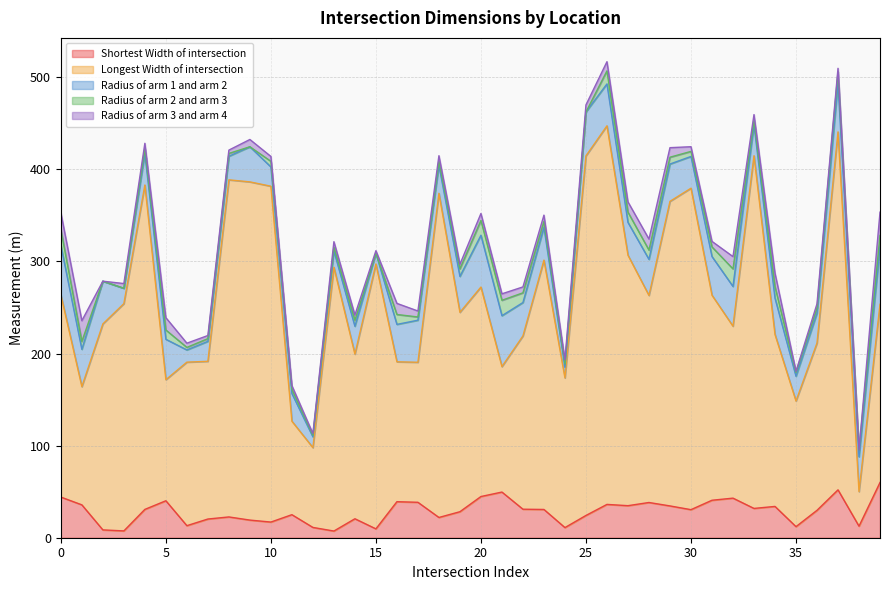

Reading left to right, transcribe all the data shown in this chart.

Shortest_Width_of_intersection: 0=44.1	1=35.7	2=8.5	3=7.4	4=30.8	5=40.1	6=13.1	7=20.3	8=22.6	9=19.1	10=17.0	11=25.0	12=11.2	13=7.3	14=20.6	15=9.6	16=39.1	17=38.5	18=22.0	19=28.2	20=44.7	21=49.6	22=31.0	23=30.7	24=11.0	25=24.2	26=36.2	27=34.8	28=38.2	29=34.5	30=30.5	31=40.7	32=43.0	33=31.8	34=34.0	35=12.0	36=29.8	37=52.0	38=12.5	39=60.0
Longest_Width_of_intersection: 0=219.7	1=128.3	2=223.6	3=246.8	4=352.2	5=131.4	6=177.5	7=171.2	8=366.0	9=367.2	10=364.6	11=101.5	12=86.6	13=286.4	14=178.7	15=287.6	16=151.9	17=152.0	18=351.9	19=216.5	20=227.4	21=136.2	22=188.2	23=270.7	24=162.5	25=390.4	26=411.0	27=272.0	28=224.8	29=330.7	30=349.0	31=222.6	32=186.7	33=382.9	34=186.7	35=136.4	36=181.6	37=388.7	38=37.5	39=193.4
Radius_of_arm_1_and_arm_2_: 0=53.7	1=40.5	2=46.4	3=16.7	4=34.0	5=43.9	6=13.2	7=21.7	8=25.6	9=38.1	10=21.0	11=30.1	12=11.7	13=17.7	14=30.2	15=11.6	16=40.6	17=45.7	18=30.4	19=39.0	20=56.2	21=55.3	22=36.2	23=35.6	24=11.6	25=47.7	26=45.5	27=35.6	28=39.1	29=40.5	30=34.5	31=42.0	32=43.1	33=33.5	34=39.5	35=26.9	36=32.3	37=52.8	38=37.8	39=62.0
Radius_of_arm_2_and_arm_3_: 0=17.1	1=8.6	2=0.0	3=0.0	4=5.4	5=10.1	6=2.8	7=3.0	8=3.1	9=0.0	10=6.1	11=4.5	12=1.8	13=4.0	14=6.5	15=0.0	16=10.8	17=3.5	18=4.3	19=8.2	20=16.1	21=16.7	22=10.5	23=6.4	24=3.5	25=0.0	26=14.1	27=11.1	28=10.0	29=7.4	30=5.5	31=10.4	32=19.1	33=5.0	34=12.5	35=4.1	36=5.7	37=12.7	38=7.5	39=12.7
Radius_of_arm_3_and_arm_4_: 0=18.4	1=22.5	2=0.0	3=5.1	4=5.9	5=13.4	6=4.6	7=3.4	8=3.6	9=7.9	10=5.3	11=4.1	12=1.7	13=6.0	14=5.7	15=2.8	16=12.1	17=6.5	18=6.2	19=4.9	20=7.5	21=7.0	22=6.4	23=6.8	24=4.5	25=7.7	26=10.0	27=11.2	28=12.0	29=10.4	30=5.1	31=6.0	32=13.4	33=6.2	34=14.6	35=1.3	36=4.6	37=3.6	38=0.0	39=25.3